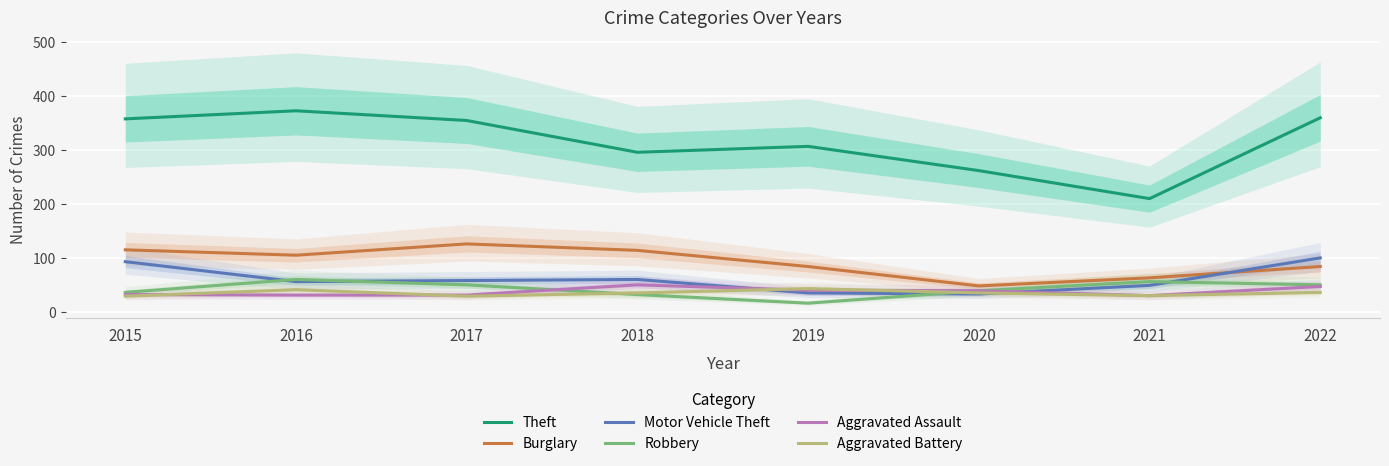

What is the difference between the Burglary values at 2018 and 2019?

30